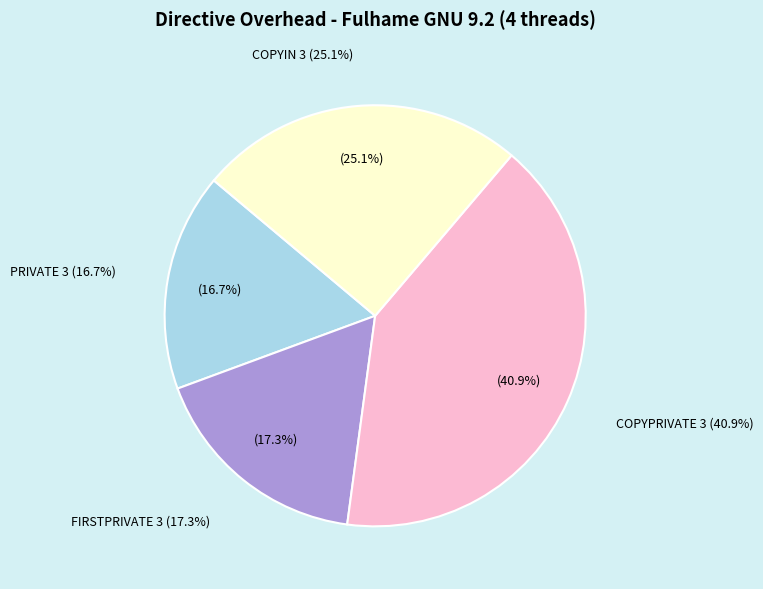

What percentage do COPYIN 3 and COPYPRIVATE 3 together represent?

66.0%